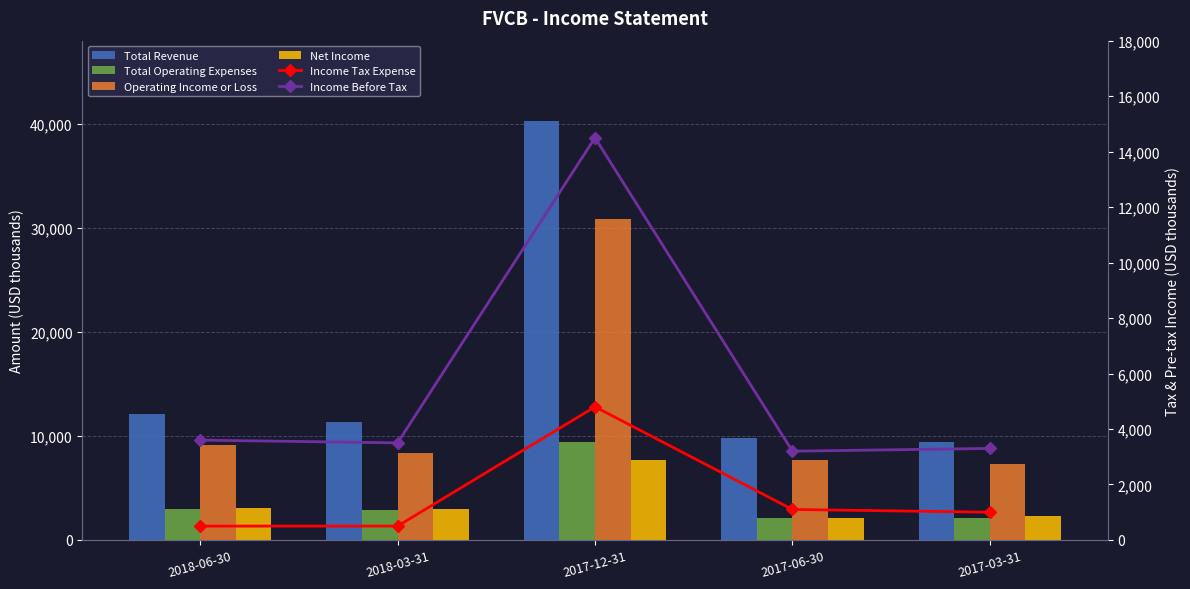

Which category has the highest value in the Operating Income or Loss series?

2017-12-31